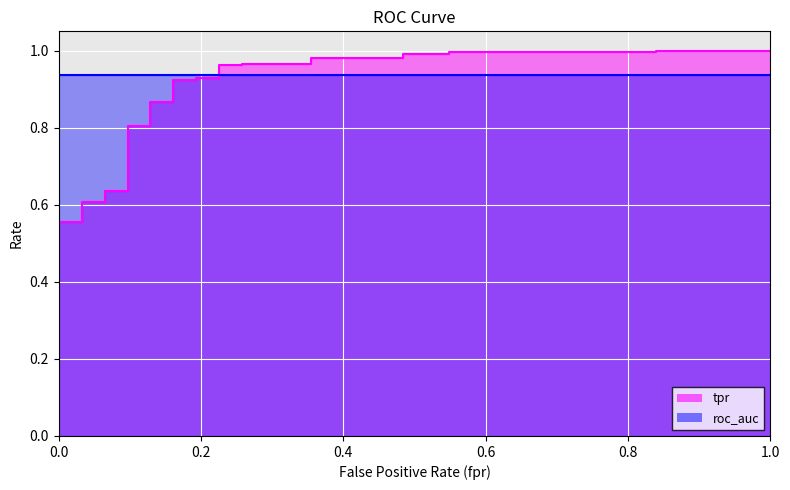

Reading left to right, list all the values displayed in this chart.

0.0	0.6	0.6	0.6	0.6	0.6	0.6	0.8	0.8	0.9	0.9	0.9	0.9	0.9	0.9	1.0	1.0	1.0	1.0	1.0	1.0	1.0	1.0	1.0	1.0	1.0	1.0